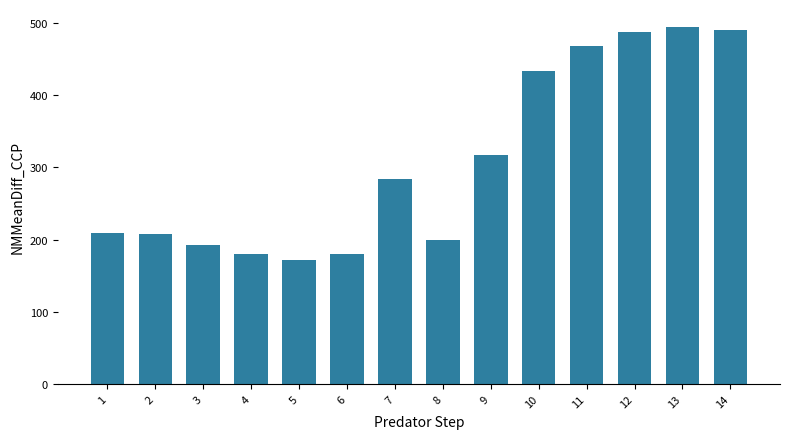

What is the difference between the maximum and minimum values?

322.6